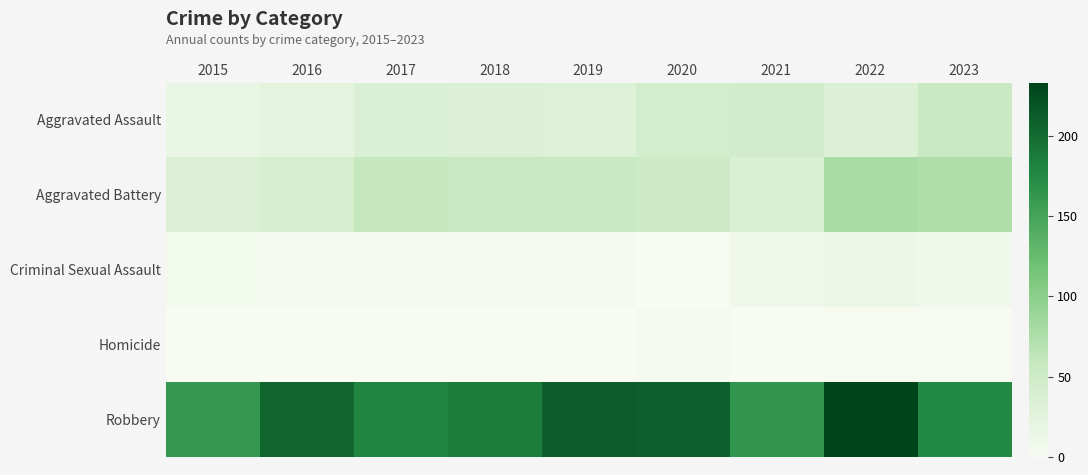

Reading left to right, transcribe all the data shown in this chart.

Aggravated Assault: 2015=16	2016=24	2017=35	2018=33	2019=31	2020=45	2021=46	2022=34	2023=56
Aggravated Battery: 2015=33	2016=41	2017=59	2018=57	2019=57	2020=52	2021=38	2022=80	2023=75
Criminal Sexual Assault: 2015=6	2016=5	2017=4	2018=3	2019=2	2020=0	2021=8	2022=11	2023=10
Homicide: 2015=0	2016=0	2017=0	2018=0	2019=0	2020=2	2021=0	2022=1	2023=1
Robbery: 2015=161	2016=204	2017=179	2018=186	2019=212	2020=210	2021=163	2022=233	2023=175